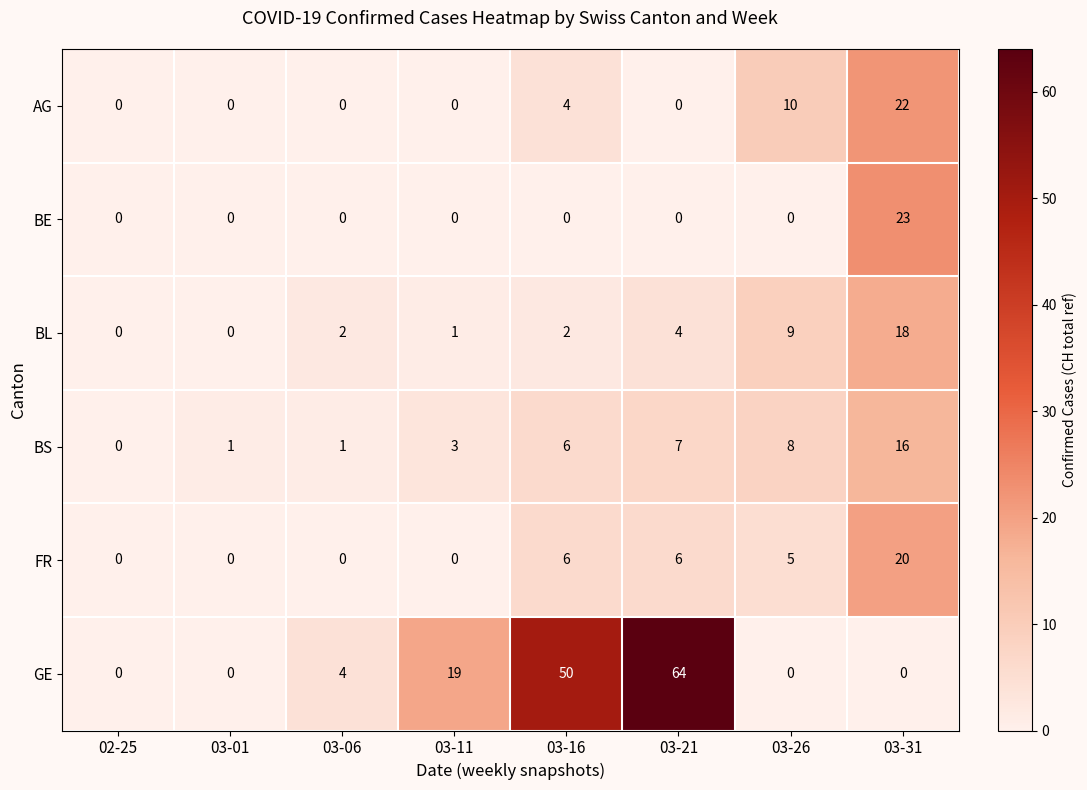

At which category is the sum across all series the highest?

03-31